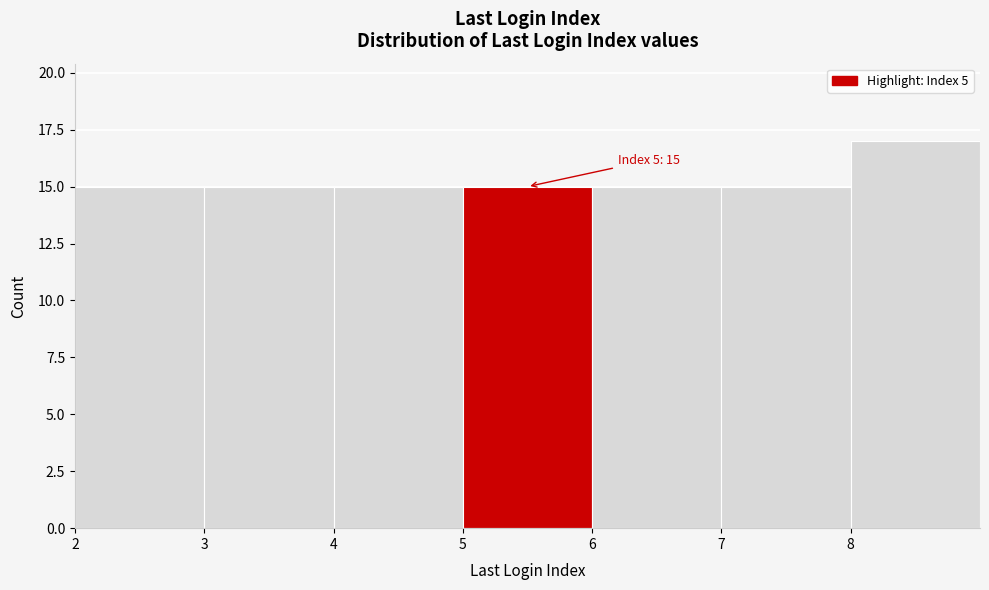

Which range on the x-axis has the tallest bar?

8 to 9